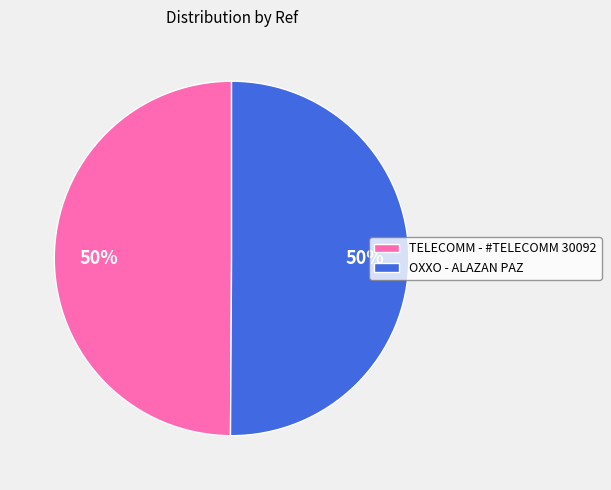

How many slices are in this pie chart?

2